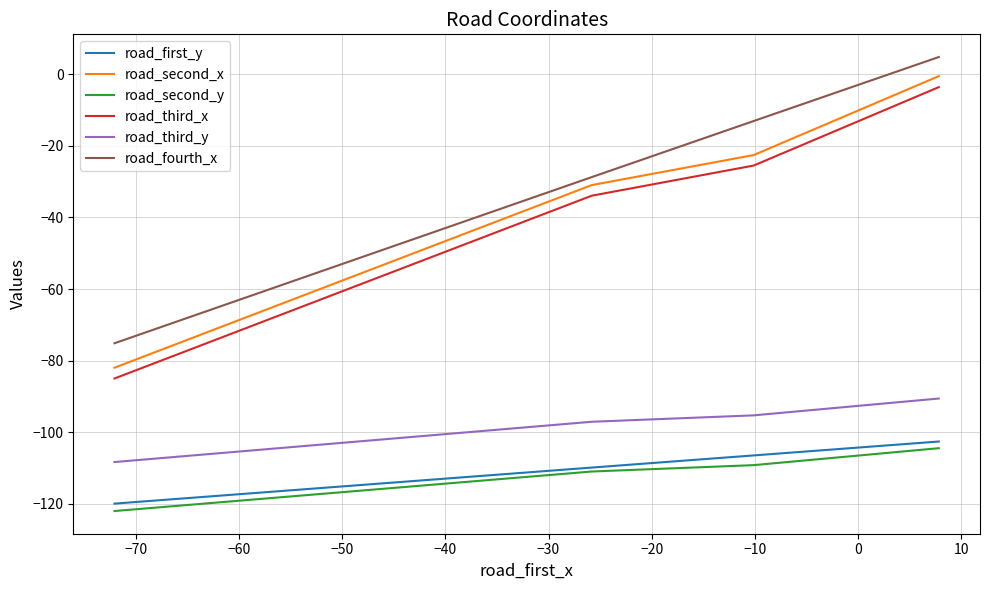

Which series has the largest total across all categories?

road_fourth_x